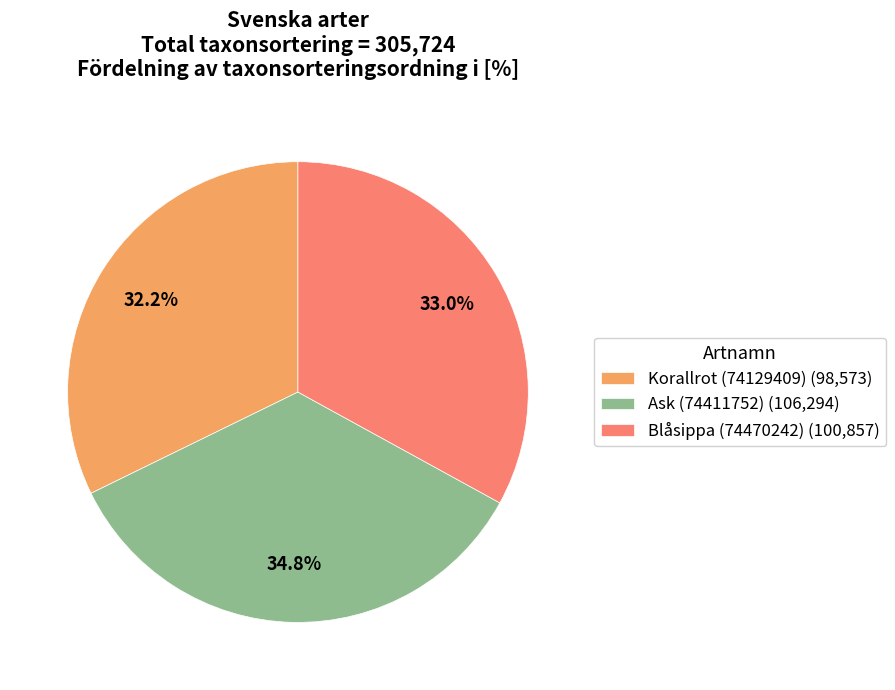

Is it true that Blåsippa (74470242) is 33% of the pie?

True